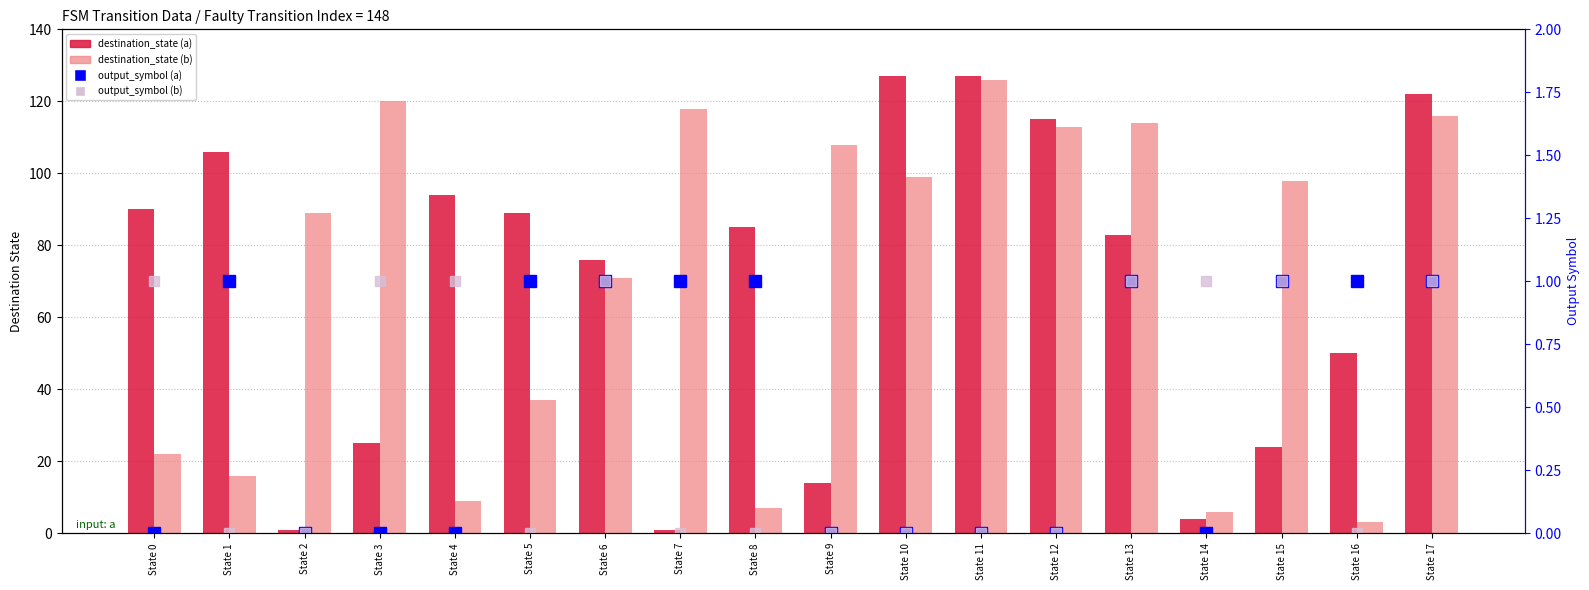

Which series has the largest total across all categories?

destination_state (b)